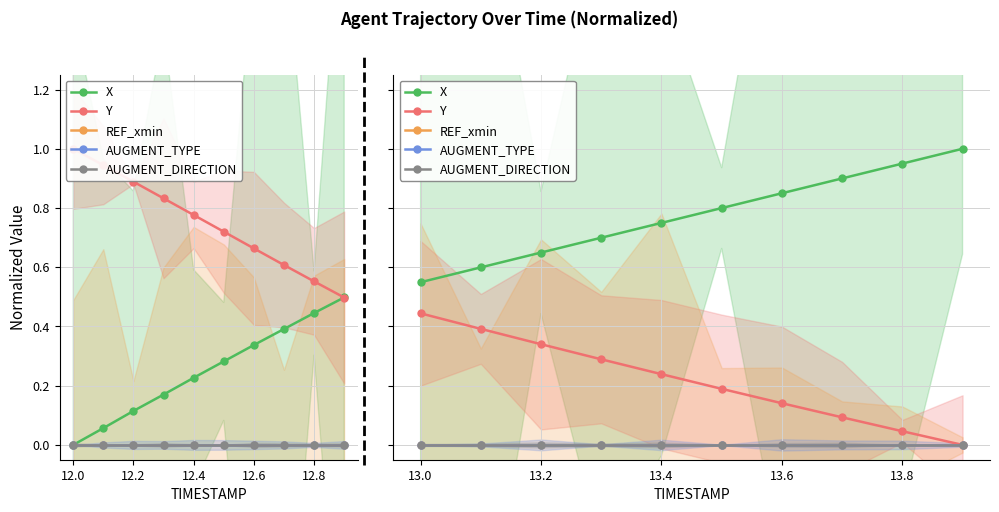

How many lines are shown in the chart?

5